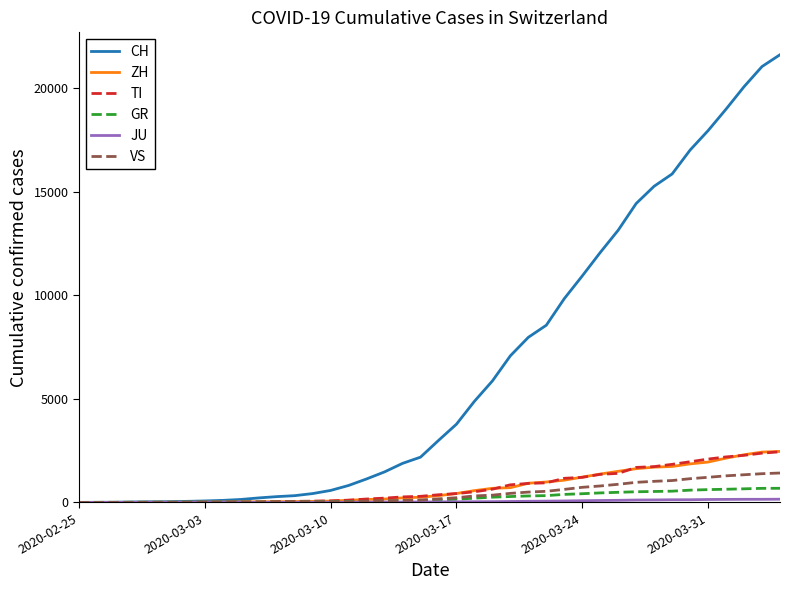

What is the highest value of the CH series?

21605